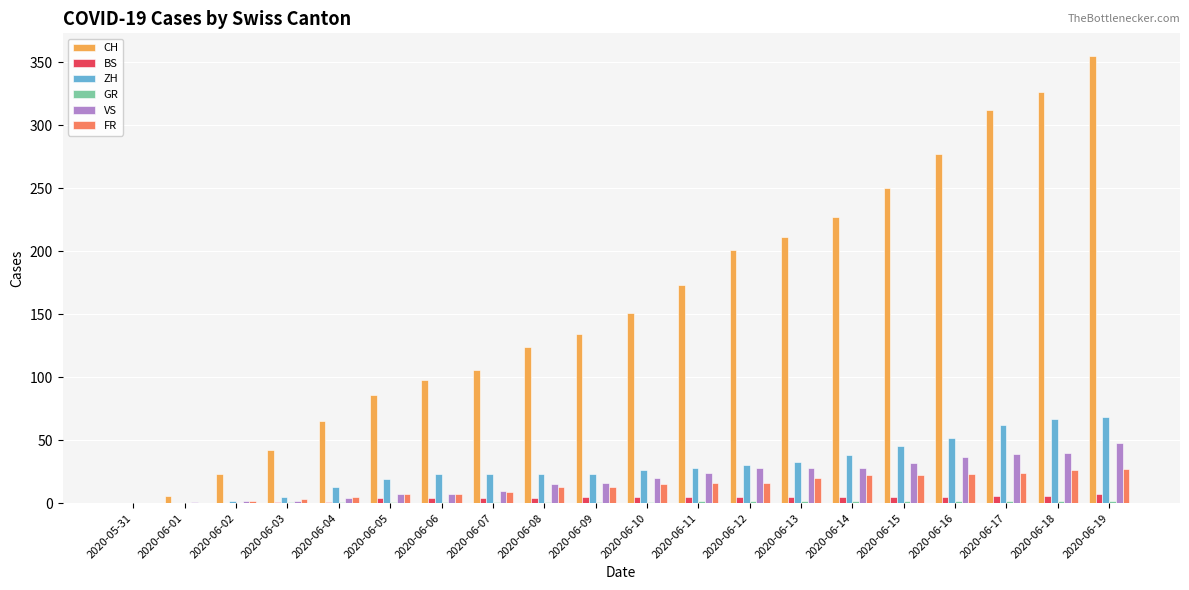

Which category has the highest value across all series?

2020-06-19